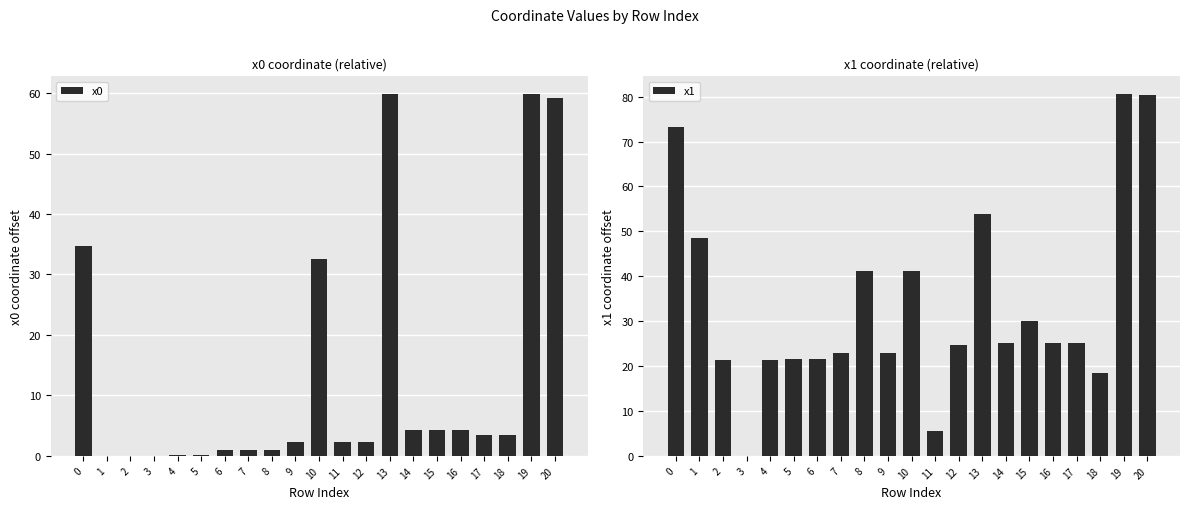

At which category is the sum across all series the highest?

19